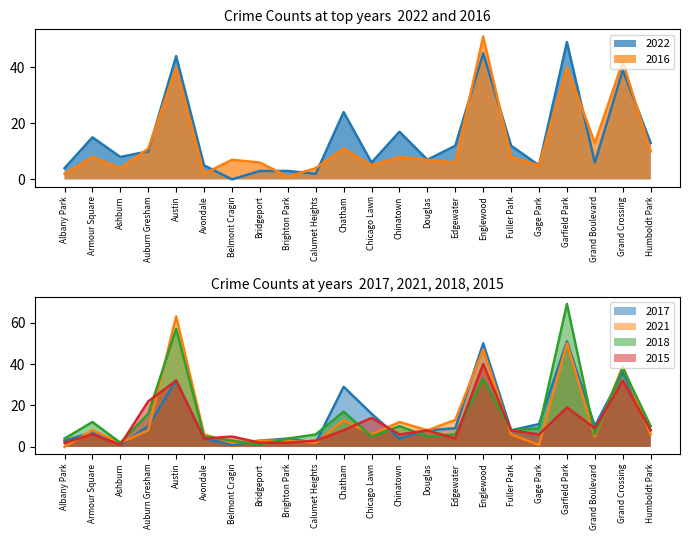

True or false: 2021 has a value of 2 at Gage Park.

False